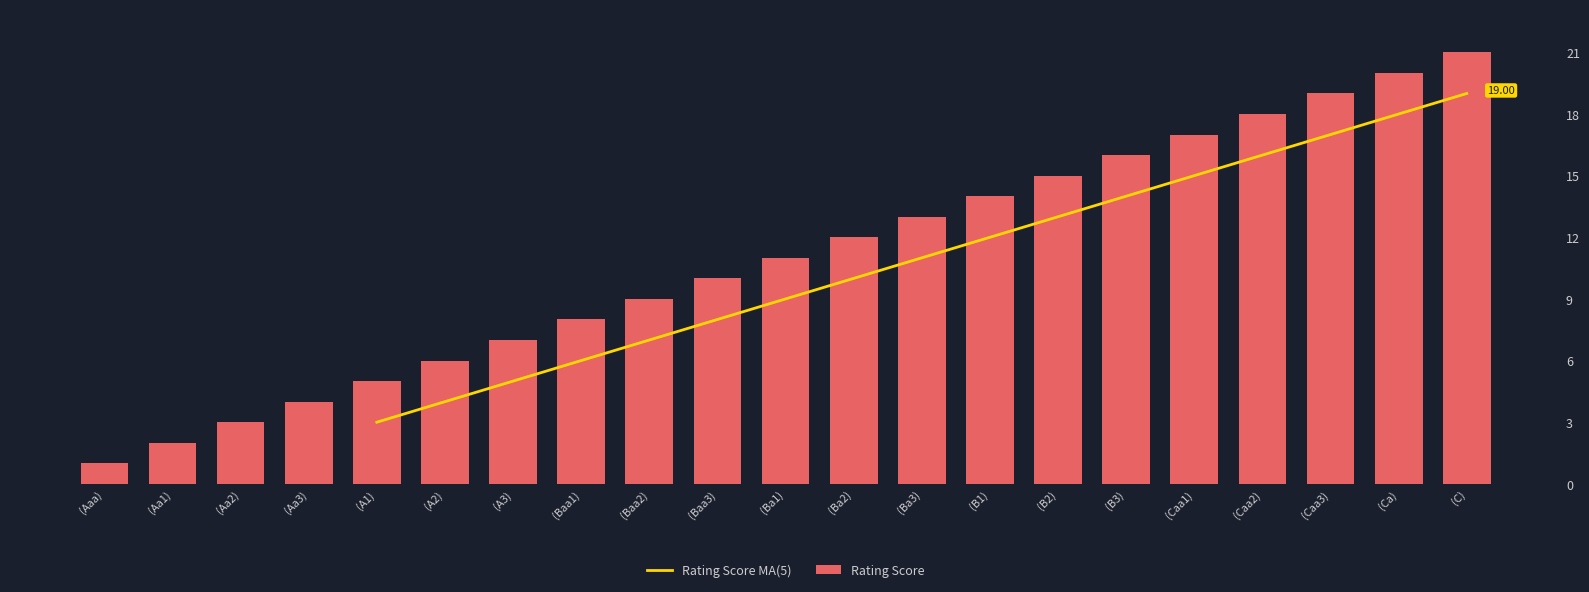

Does the chart contain any negative values?

No